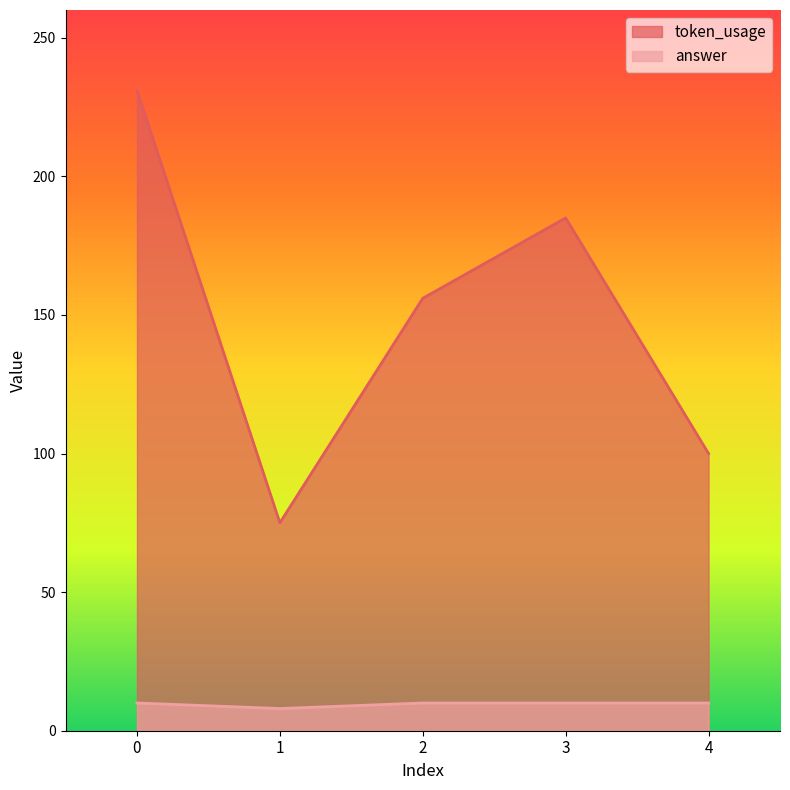

What is the sum of all token_usage values?

747